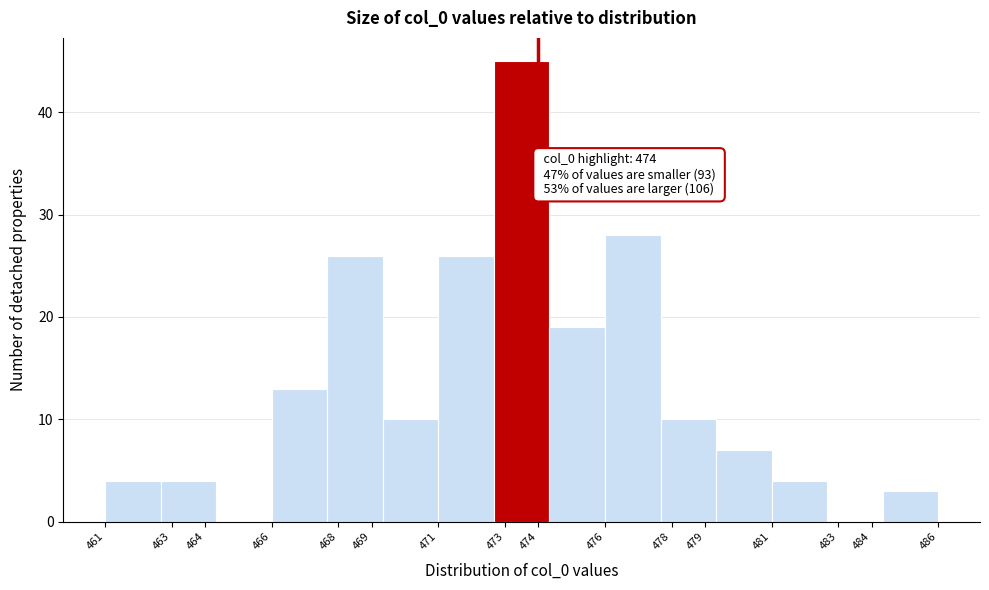

Which range on the x-axis has the tallest bar?

472.7 to 474.3